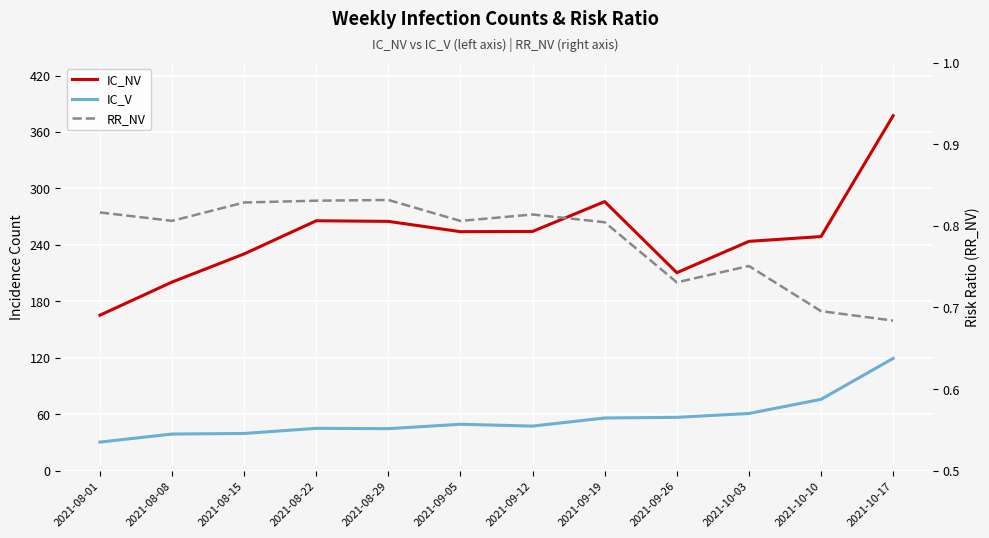

Is it true that IC_NV equals 254.3 at 2021-09-12?

True